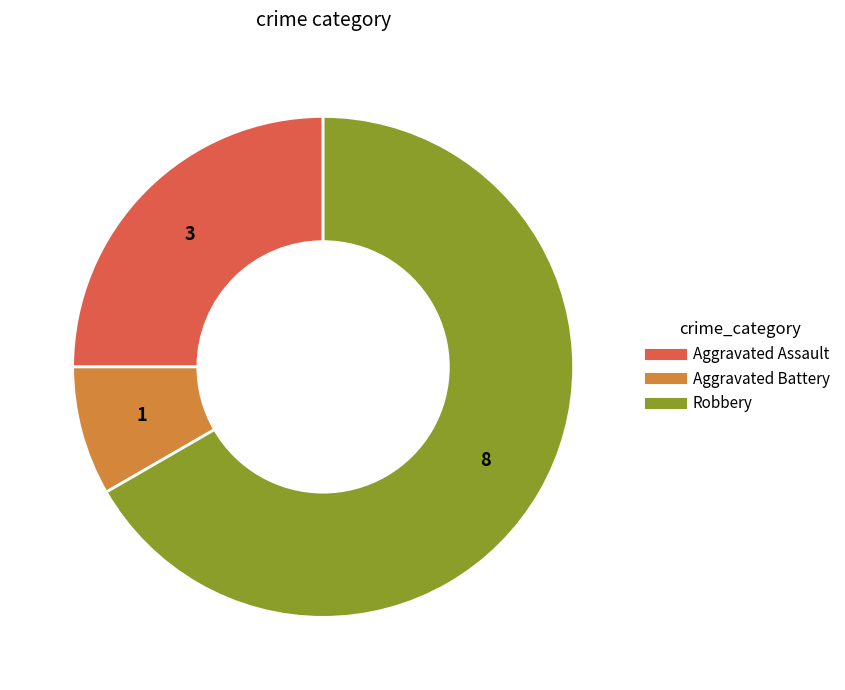

What is the majority slice?

Robbery